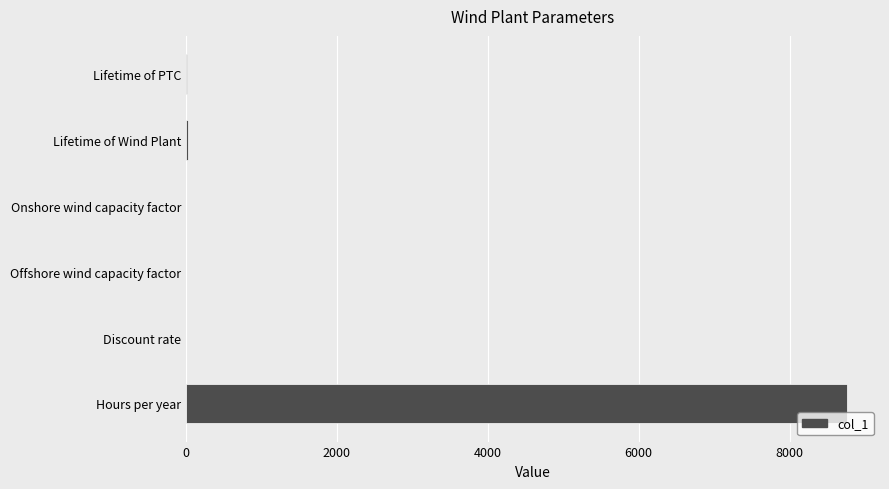

Which has a higher value, Lifetime of Wind Plant or Hours per year?

Hours per year